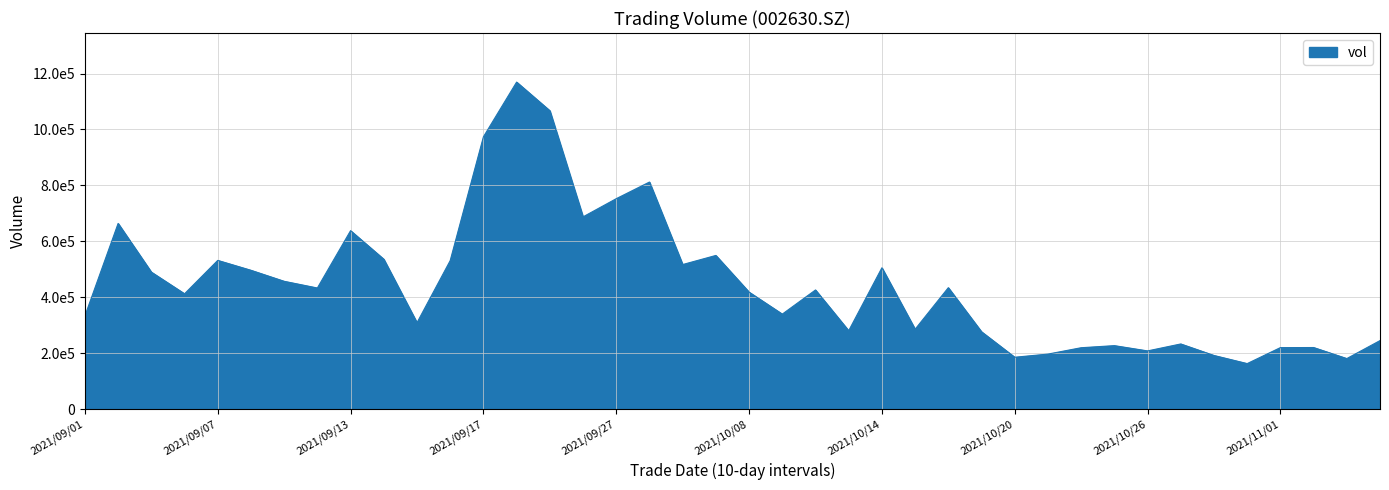

Reading left to right, transcribe all the data shown in this chart.

333816.1	664241.5	490271.9	412776.0	532160.2	496824.0	457425.4	433493.9	638388.2	536316.8	309406.2	531396.2	973675.4	1169391.8	1067112.7	687742.9	752702.8	812171.4	517318.8	549836.4	418753.0	340100.2	426450.2	280645.6	505710.8	286088.9	434545.2	276975.4	185982.0	197291.8	220014.2	227477.0	208643.8	233495.0	192330.2	163297.3	220416.5	220744.2	181261.2	245533.6